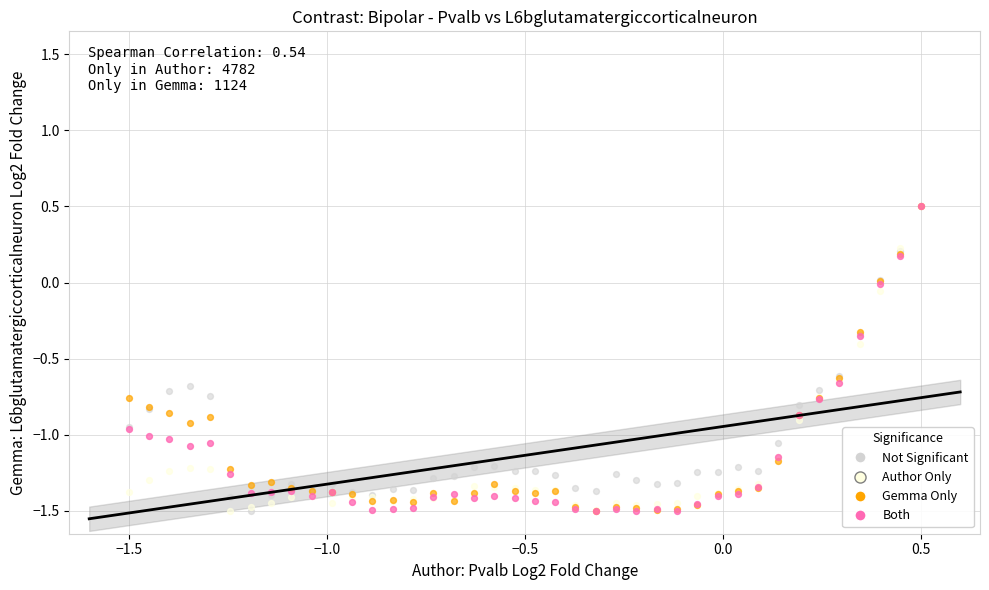

What are all the series names shown in the legend?

Not Significant, Author Only, Gemma Only, Both